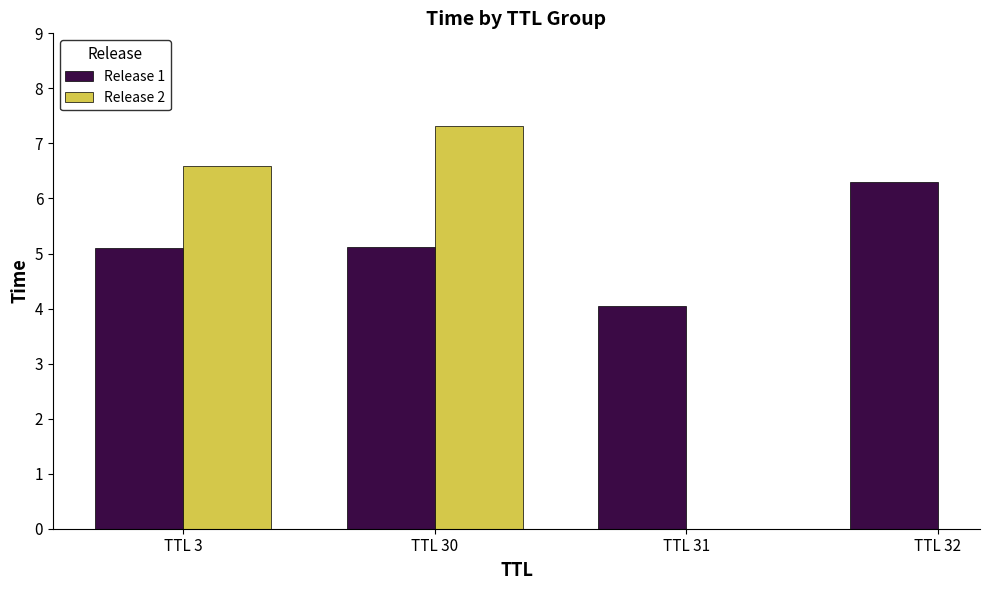

List the labels in order of Release 2 value, smallest first.

TTL 3, TTL 30, TTL 31, TTL 32